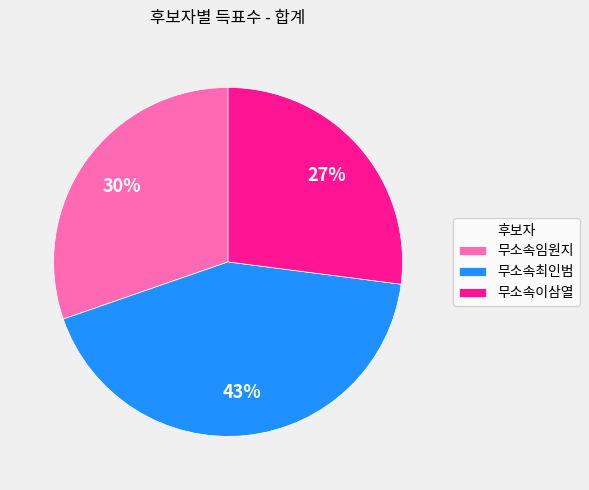

Is there a majority slice in this chart?

No